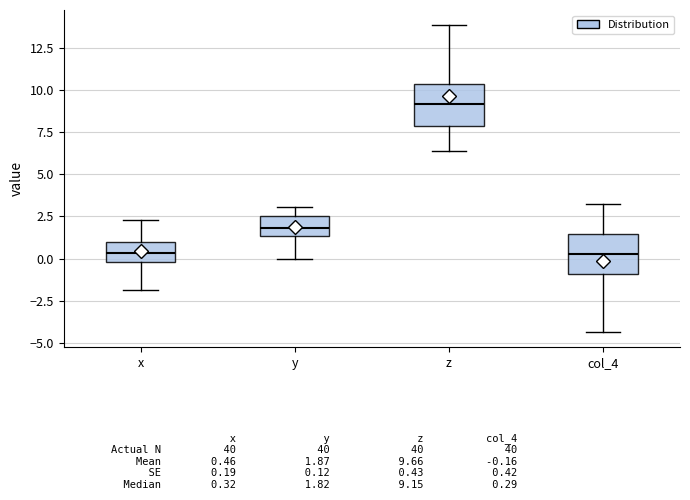

Reading left to right, transcribe this box plot: for each box, give where its median line is, the range the box spans, and where its two whiskers end, as read against the y-axis. The values are not printed on the chart, so give them approximately, as read against the axis.

x: median 0.5, box 0.0 to 1.0, whiskers -2.0 to 2.5
y: median 2.0, box 1.5 to 2.5, whiskers 0.0 to 3.0
z: median 9.0, box 8.0 to 10.5, whiskers 6.5 to 14.0
col_4: median 0.5, box -1.0 to 1.5, whiskers -4.5 to 3.5